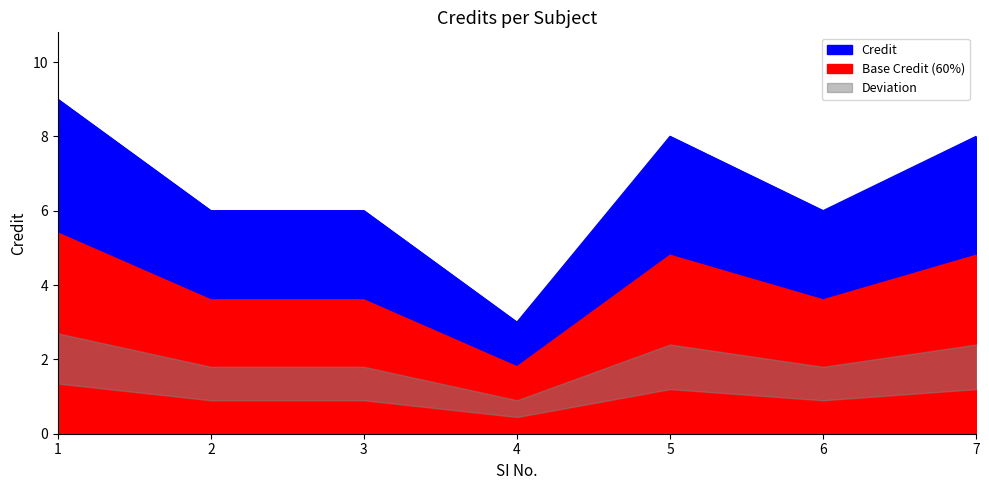

Reading left to right, transcribe all the data shown in this chart.

1=9	2=6	3=6	4=3	5=8	6=6	7=8